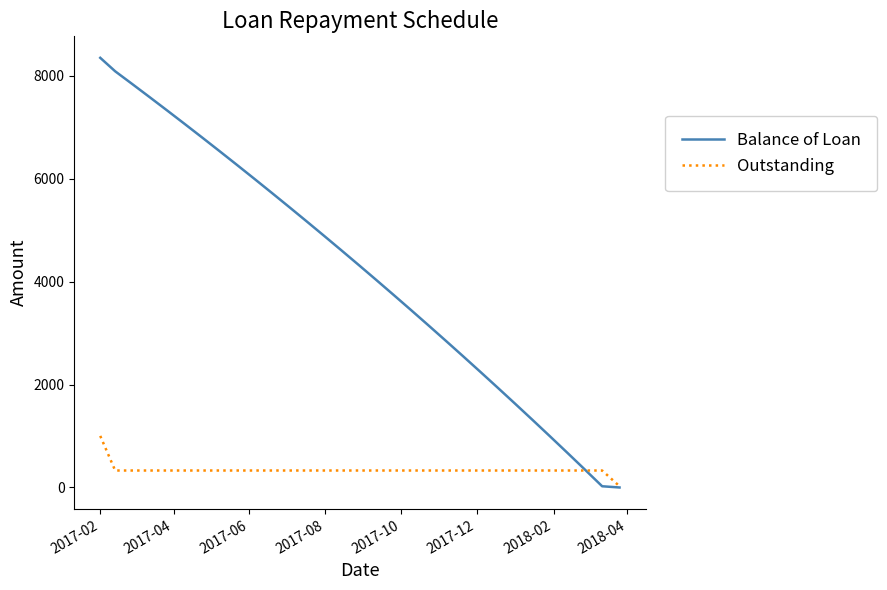

Which series has the largest total across all categories?

Balance of Loan